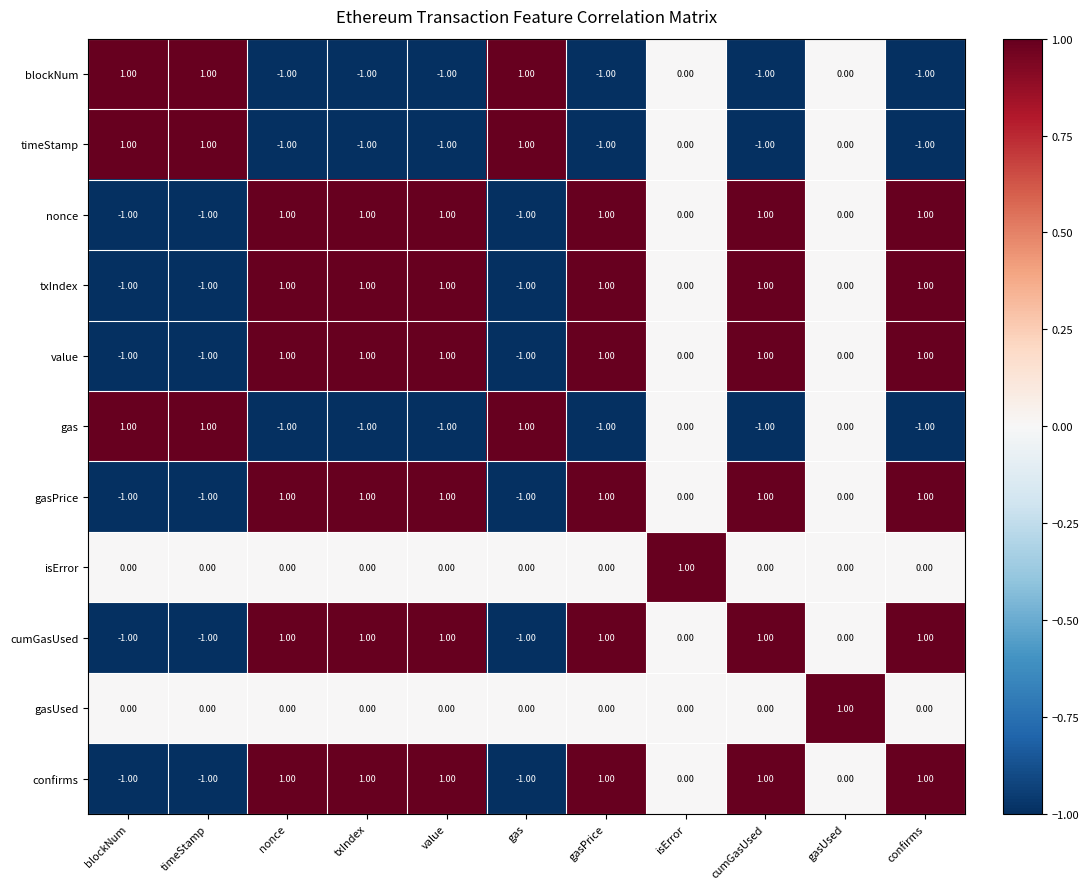

What is the total value across all series at txIndex?

3